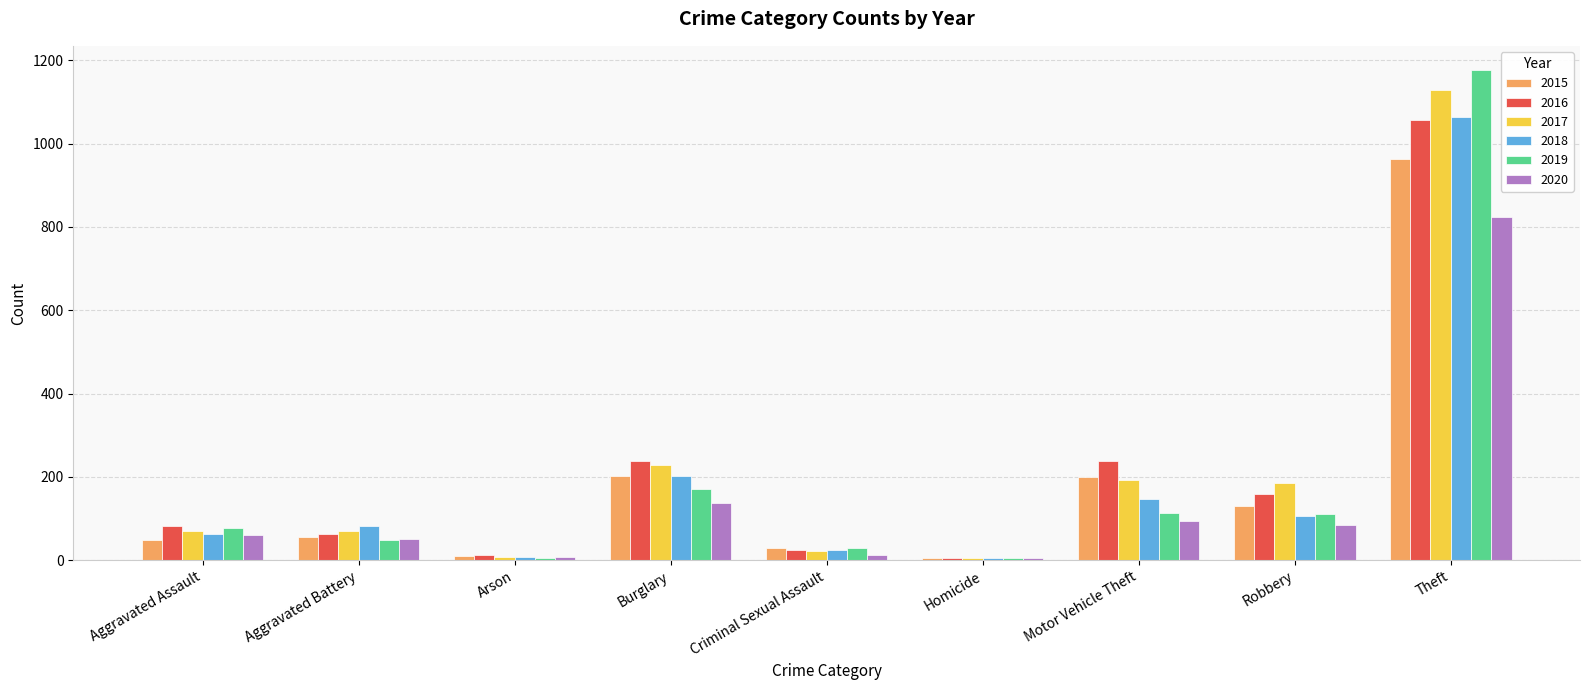

At which label does 2017 reach its peak?

Theft